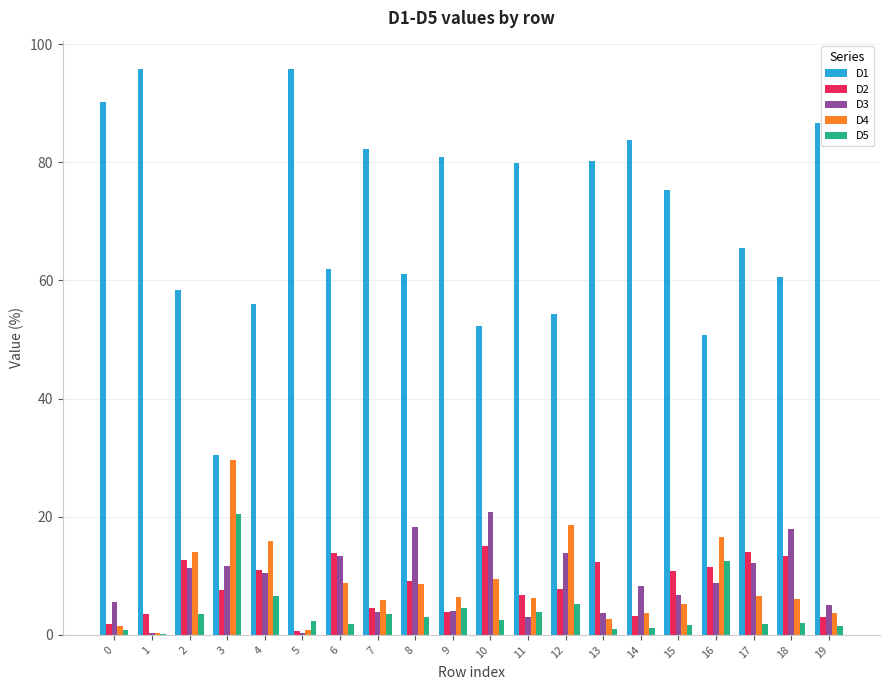

Are the bars horizontal?

No